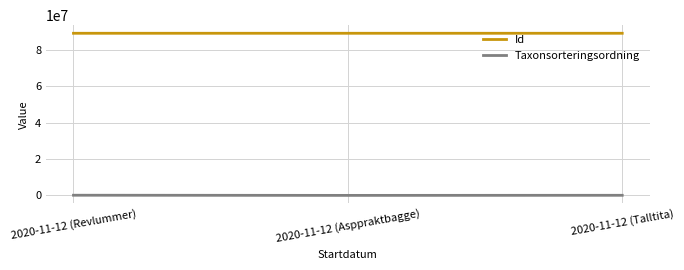

At how many categories does at least one series exceed 44698266?

3